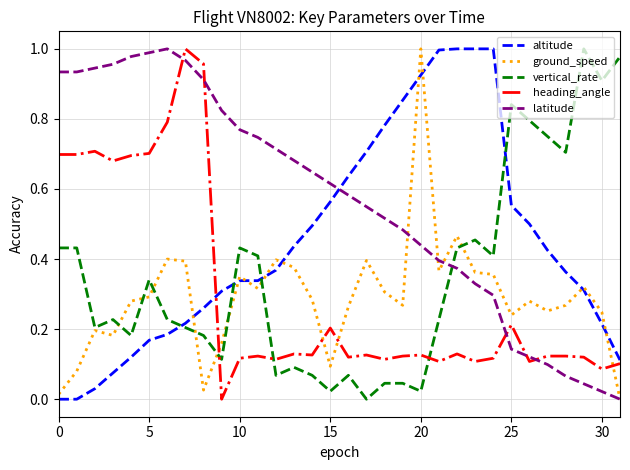

Which series has the largest total across all categories?

latitude